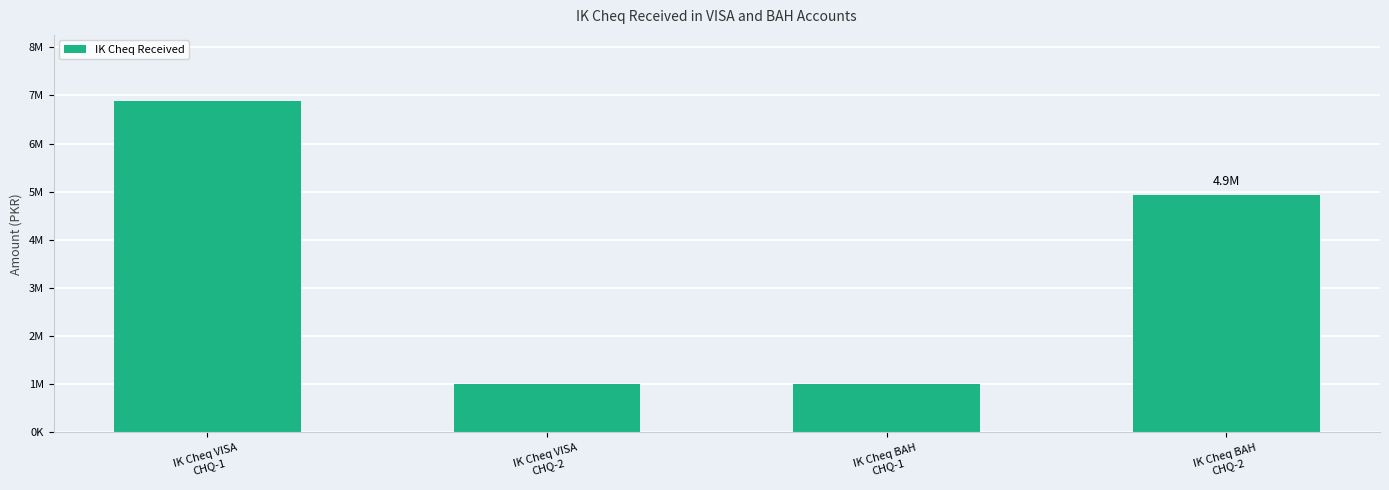

Are the bars horizontal?

No